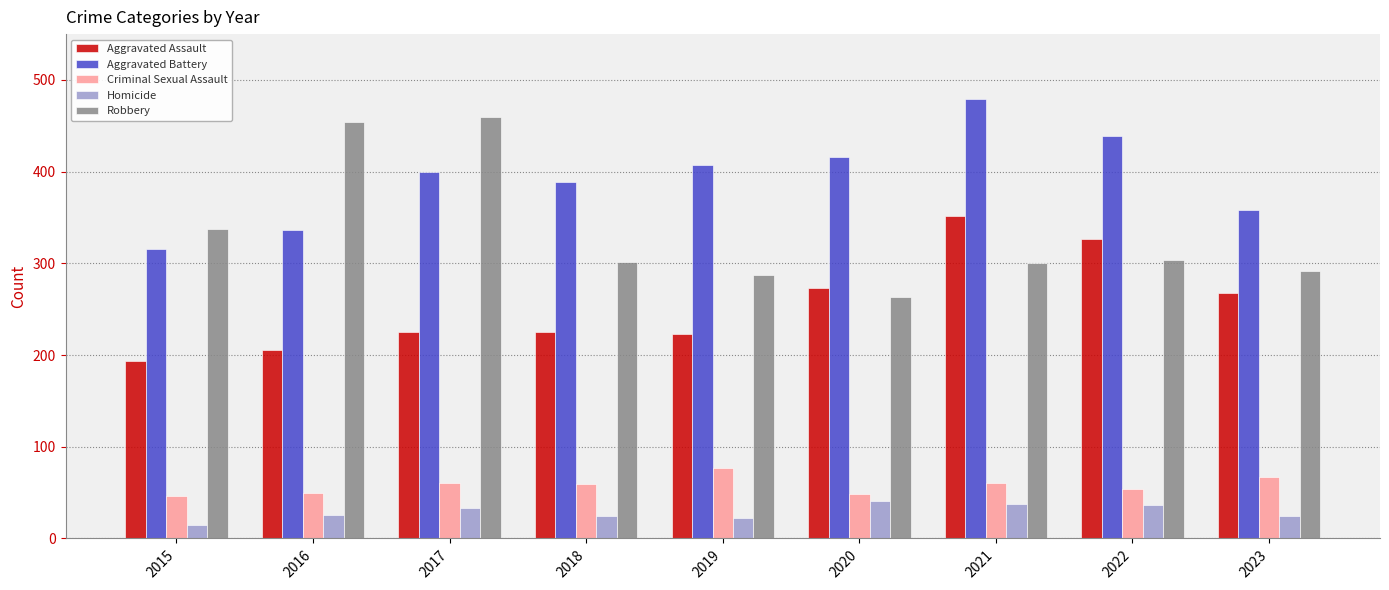

Does the chart contain any negative values?

No